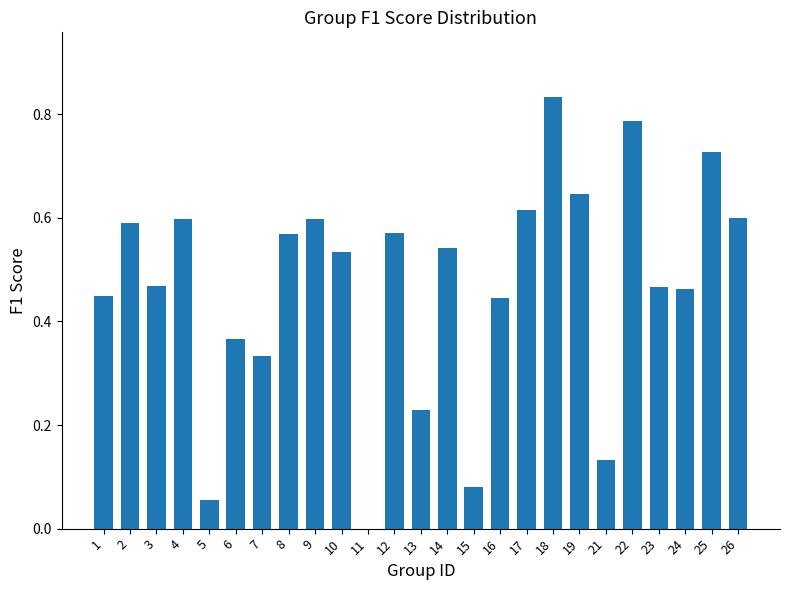

The chart shows a value of 0.3 at 16. True or false?

False